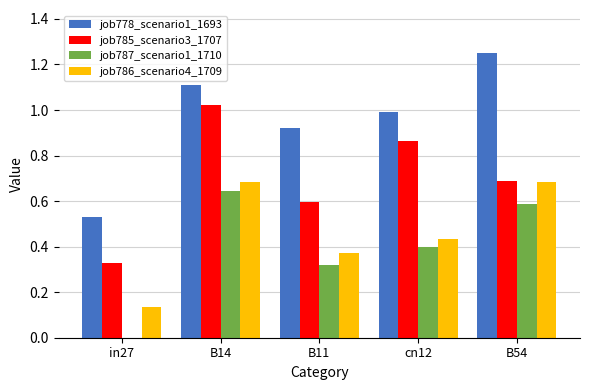

Which series has the largest total across all categories?

job778_scenario1_1693